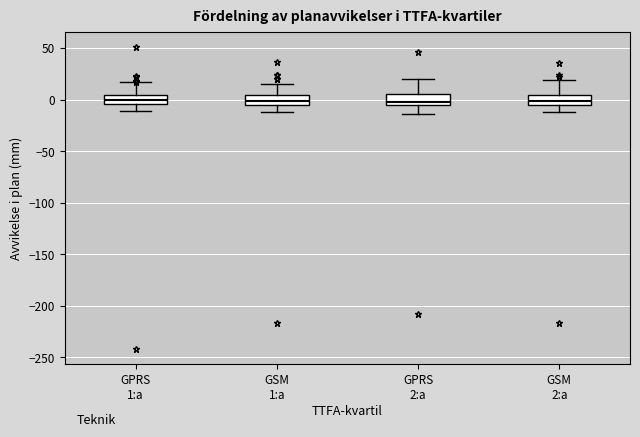

Reading left to right, transcribe this box plot: for each box, give where its median line is, the range the box spans, and where its two whiskers end, as read against the y-axis. The values are not printed on the chart, so give them approximately, as read against the axis.

GPRS 1:a: median 0, box -5 to 5, whiskers -10 to 15
GSM 1:a: median 0, box -5 to 5, whiskers -10 to 15
GPRS 2:a: median 0, box -5 to 5, whiskers -15 to 20
GSM 2:a: median 0, box -5 to 5, whiskers -10 to 20